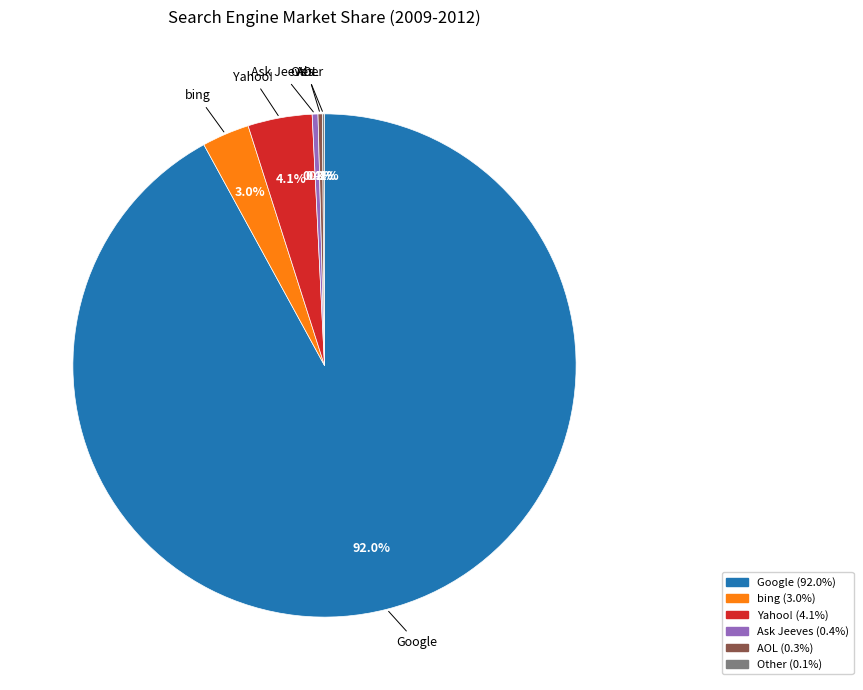

Between bing and Google, which is larger?

Google